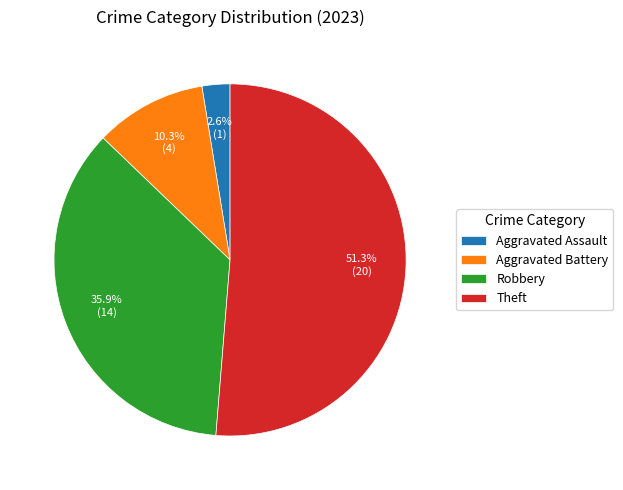

Which category has the biggest portion of the pie?

Theft